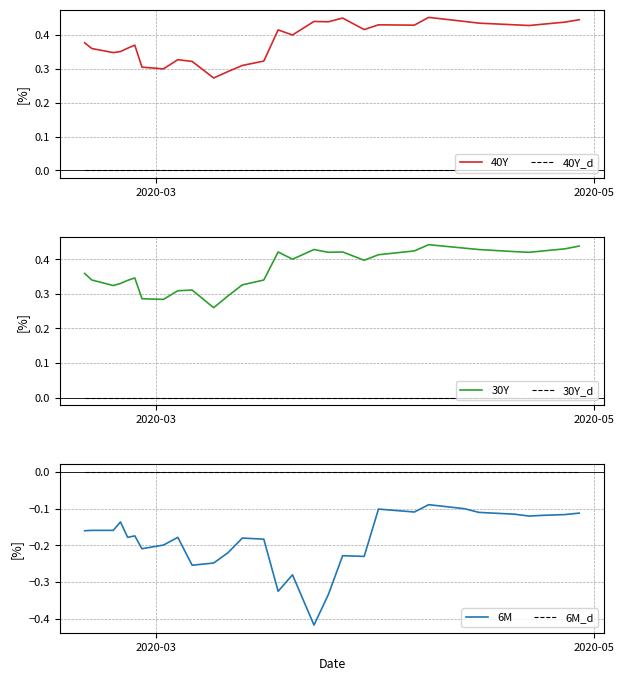

True or false: 40Y and 40Y_d cross at least once.

False